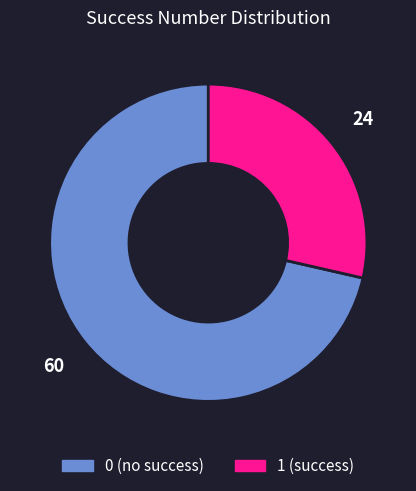

Does 1 account for over 50% of the chart?

No